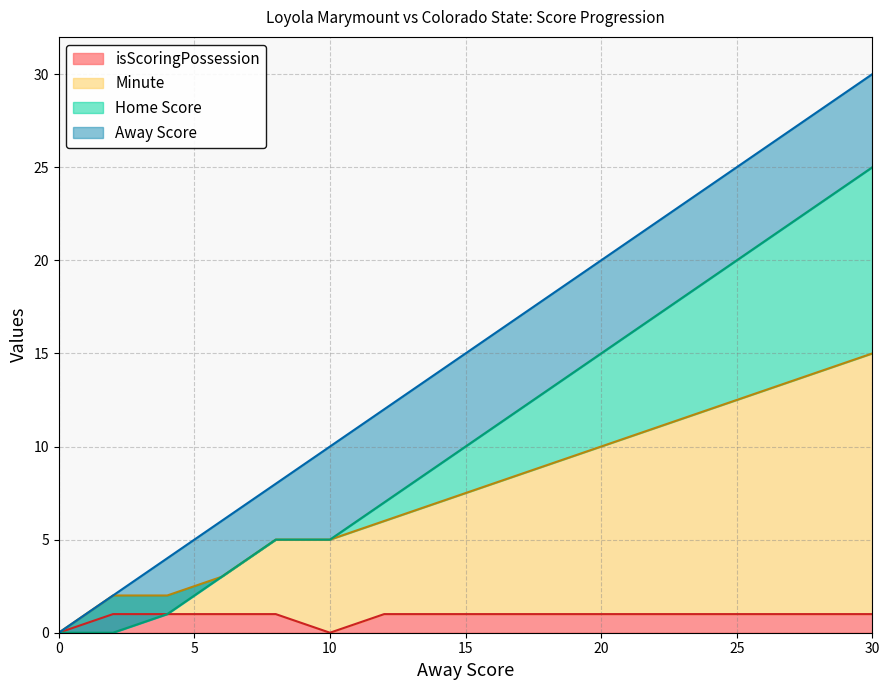

What is the value of the Minute point at the 15th from the left?

14